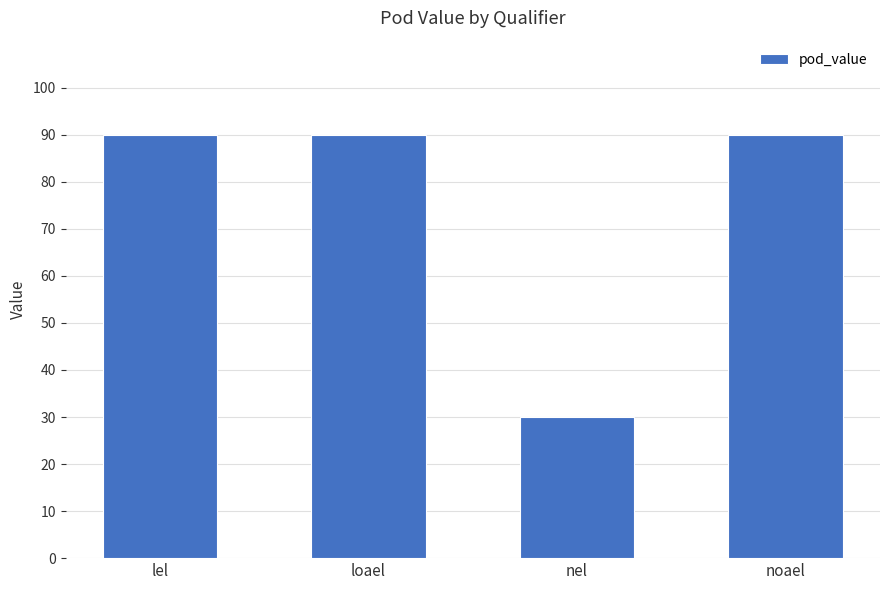

True or false: the data shows 155 at lel.

False